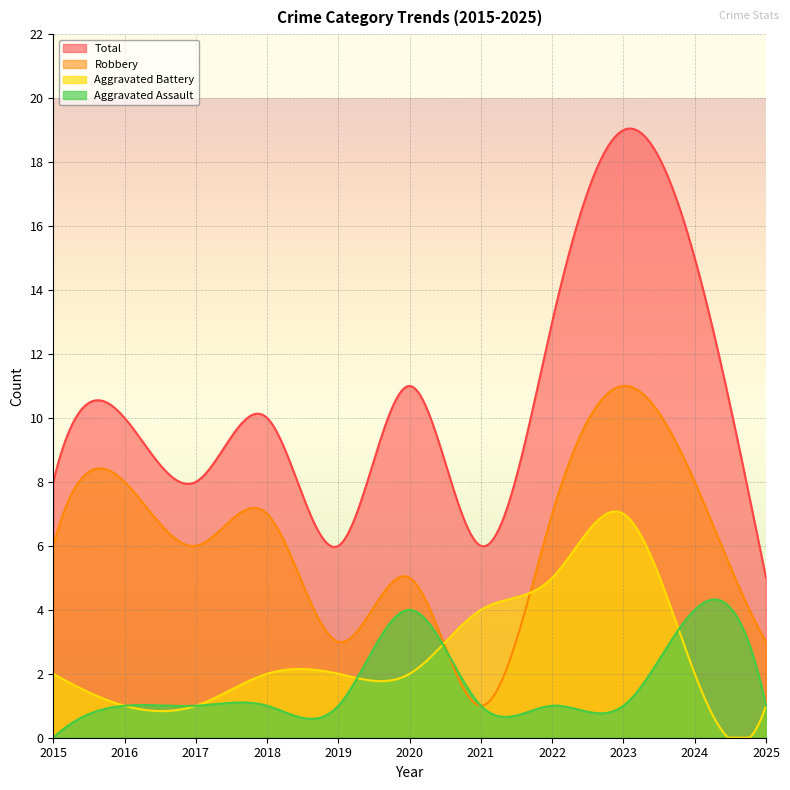

True or false: Aggravated Assault has a value of 0 at 2023.

False